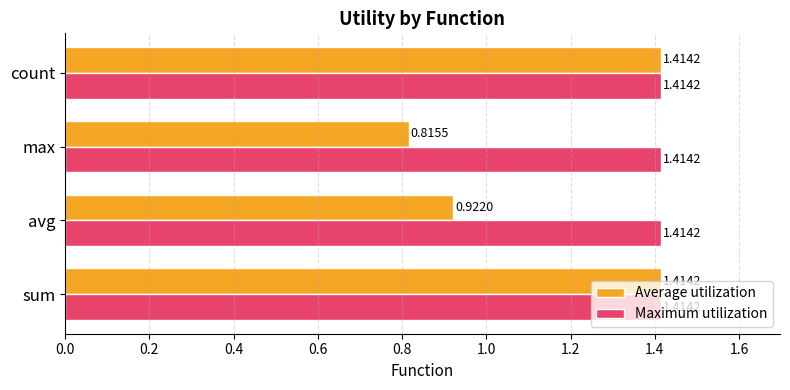

Where is Average utilization nearest to the value 1?

avg